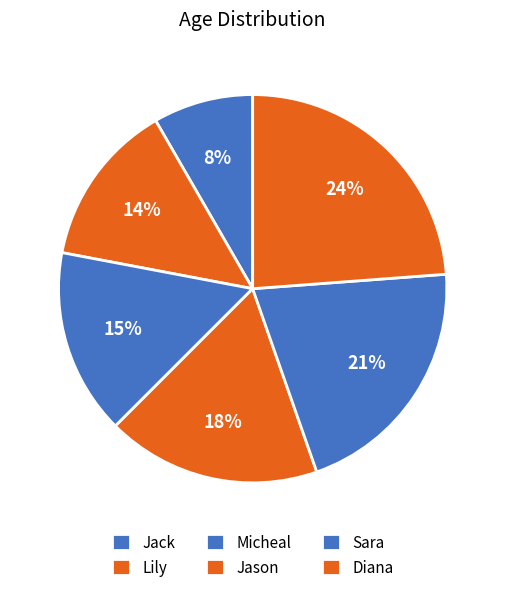

Count the number of slices in the pie.

6